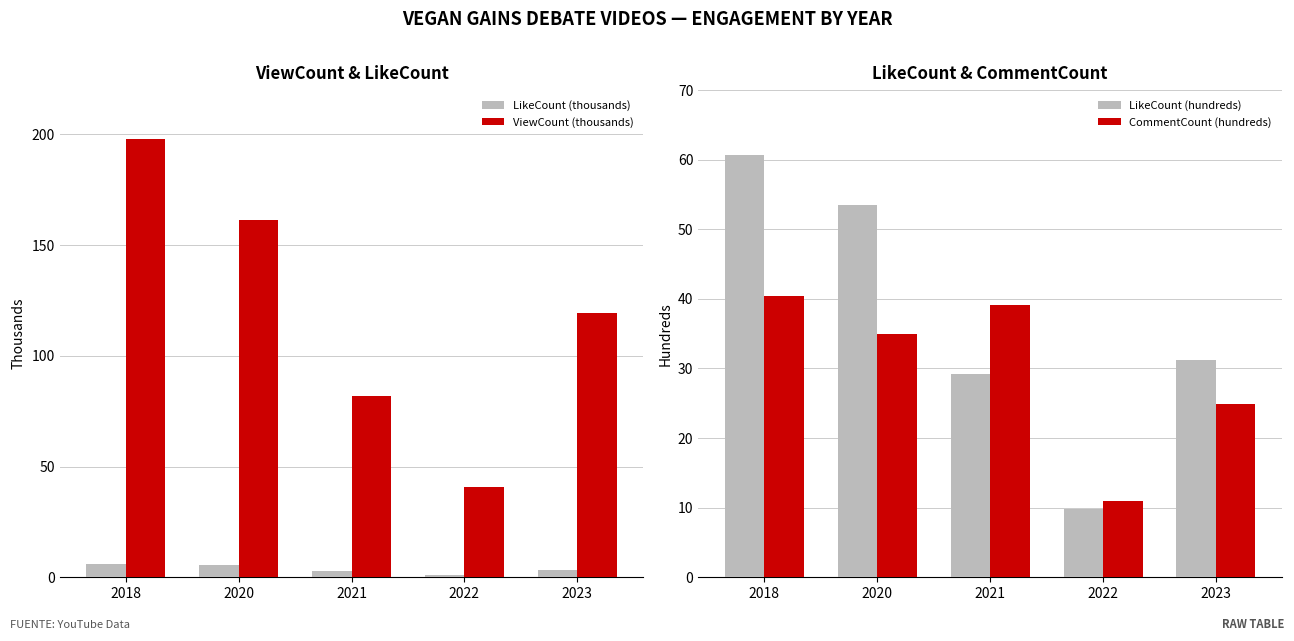

How many bars are there in total?

20